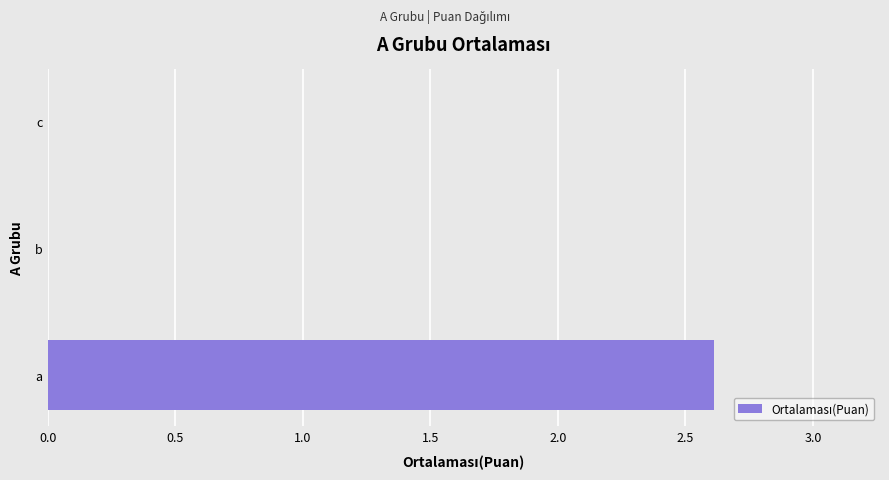

What is the sum of all values?

2.6